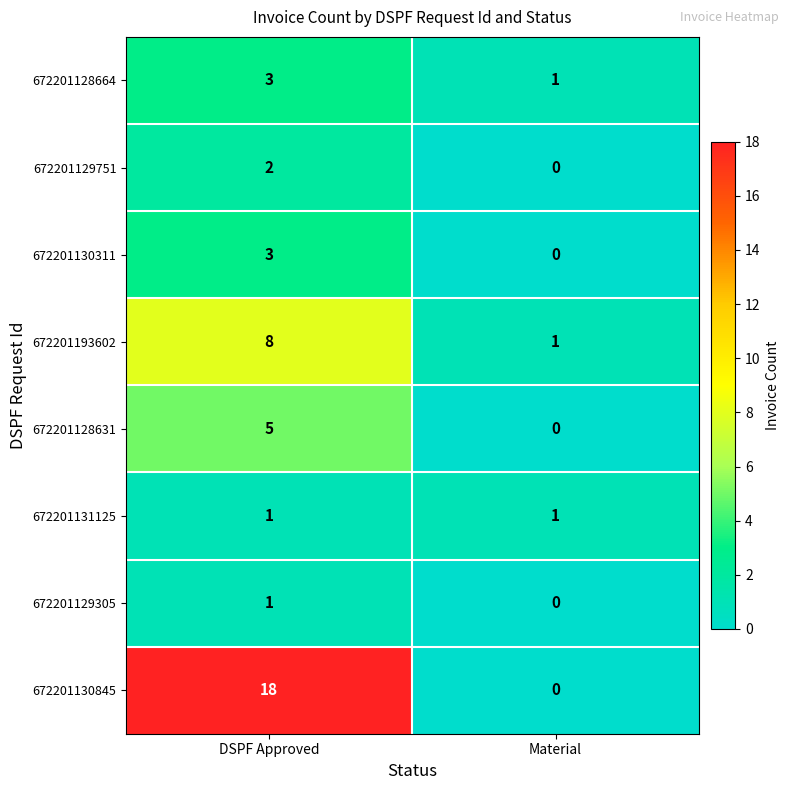

How many categories are shown in the chart?

2